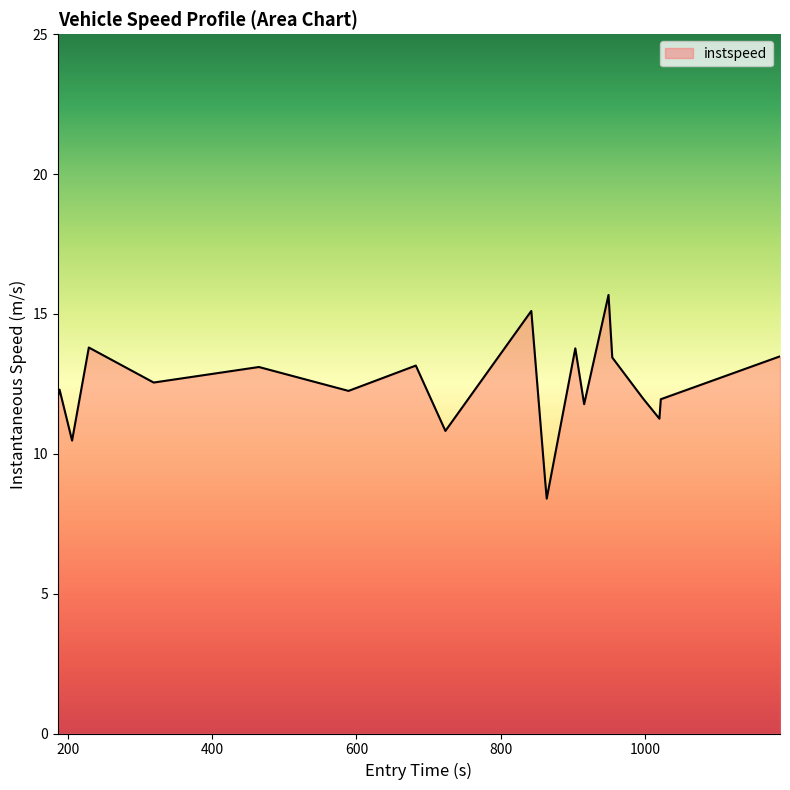

What is the maximum value shown in the chart?

15.7